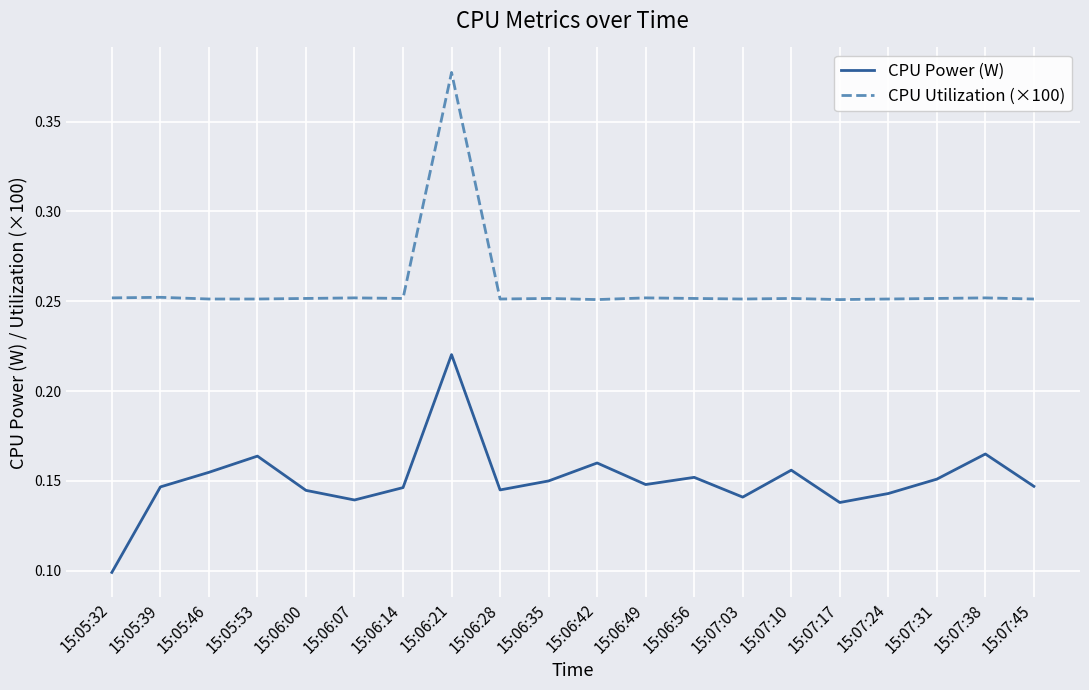

Is the value of CPU Power (W) at 15:05:53 greater than the value of CPU Utilization (×100) at 15:07:24?

No